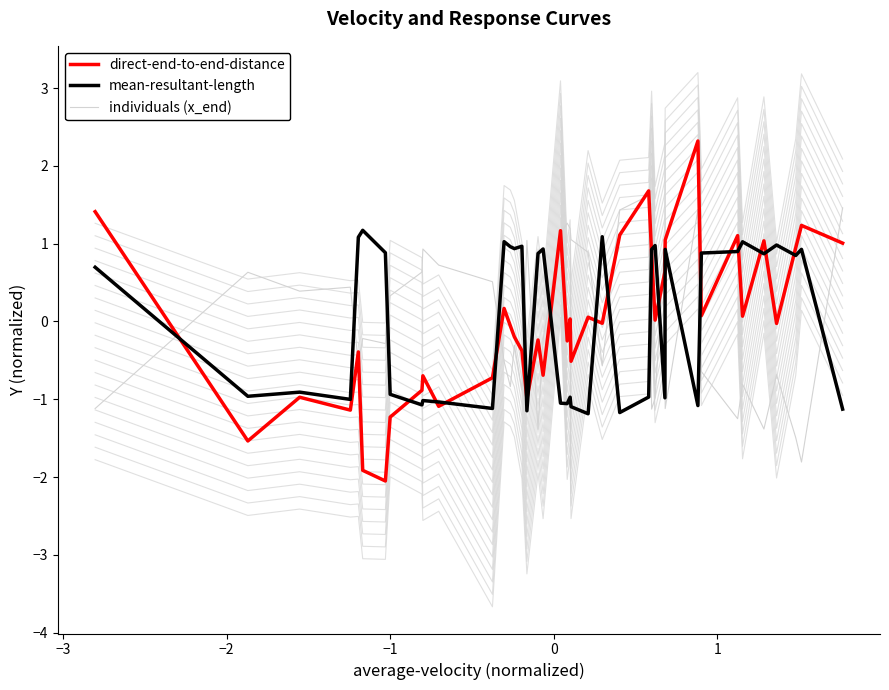

Is the value of direct-end-to-end-distance at 20 greater than the value of individuals (x_end) at 9?

No